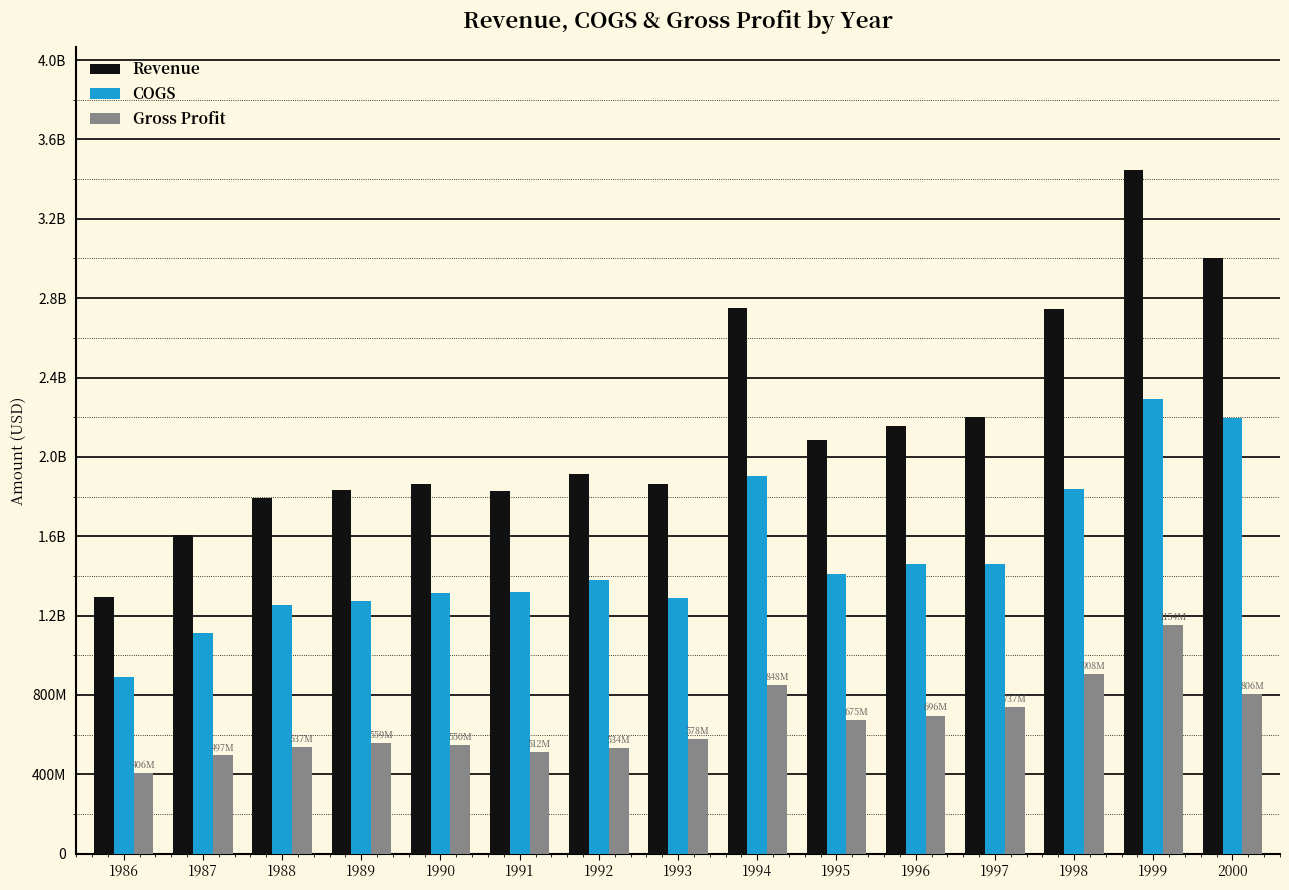

Between 1987 and 1996, which series saw the biggest shift?

Revenue